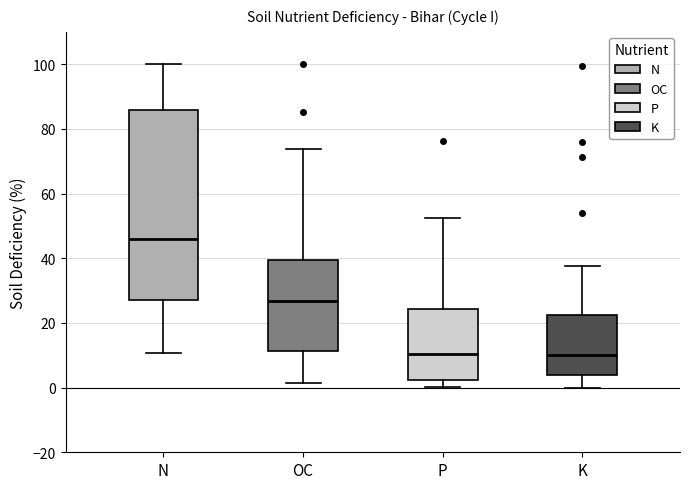

Reading left to right, transcribe this box plot: for each box, give where its median line is, the range the box spans, and where its two whiskers end, as read against the y-axis. The values are not printed on the chart, so give them approximately, as read against the axis.

N: median 46, box 26 to 86, whiskers 10 to 100
OC: median 26, box 12 to 40, whiskers 2 to 74
P: median 10, box 2 to 24, whiskers 0 to 52
K: median 10, box 4 to 22, whiskers 0 to 38